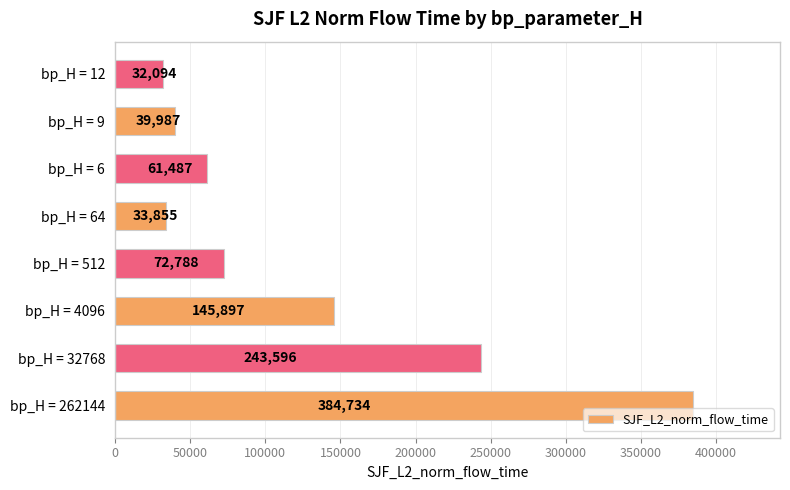

What is the greatest value displayed?

384733.9